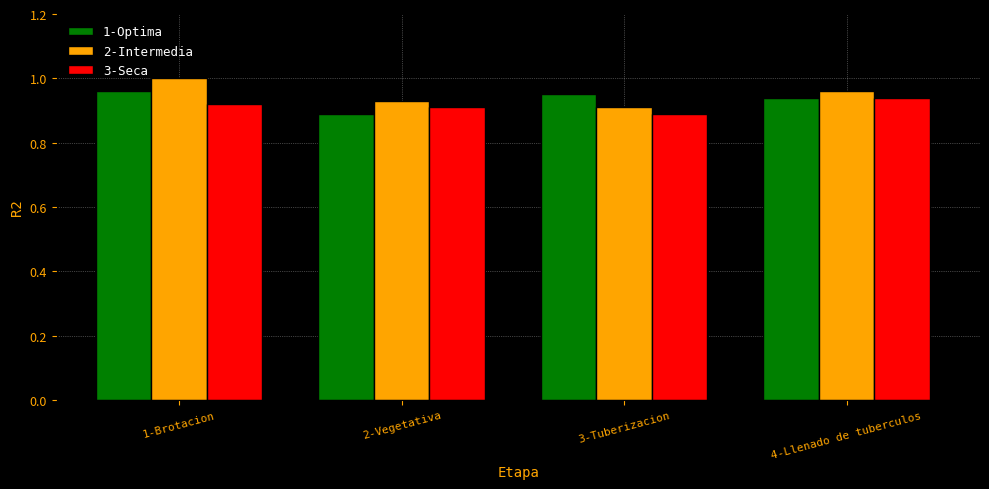

How many series are shown in this chart?

3